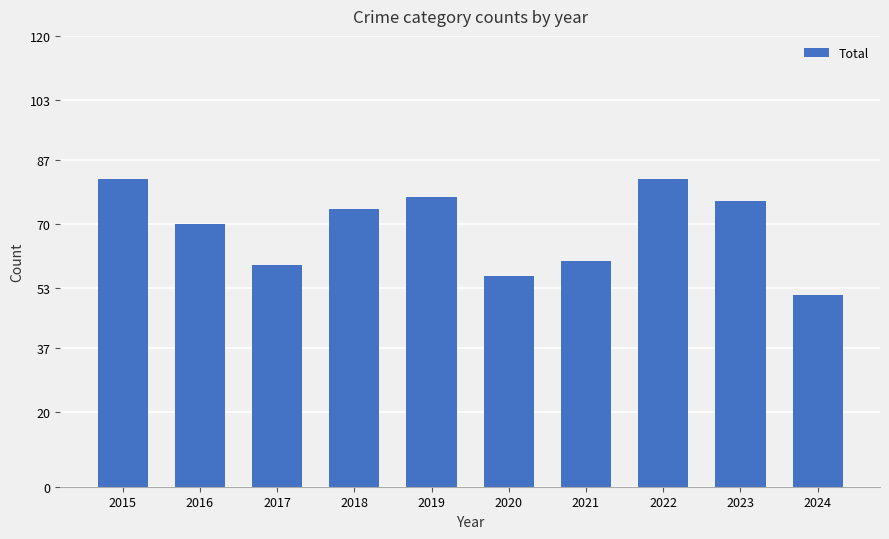

How many data points are less than 74?

5